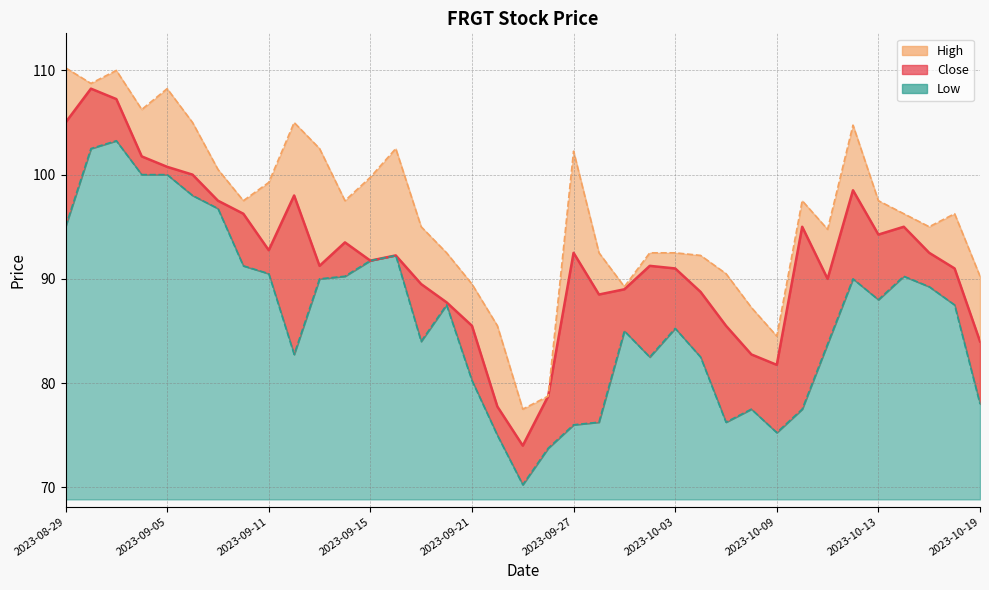

Which series has the largest total across all categories?

High